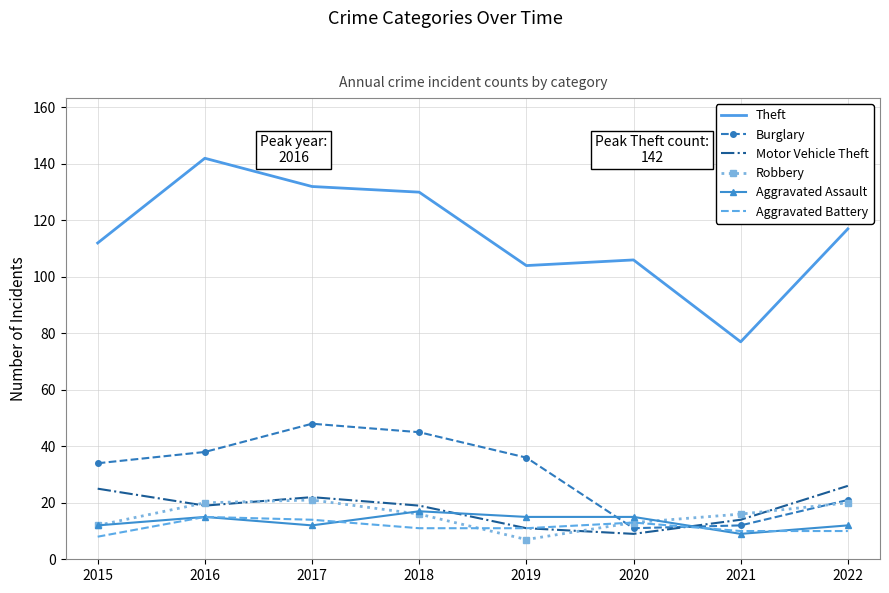

What is the minimum value shown in the chart?

7